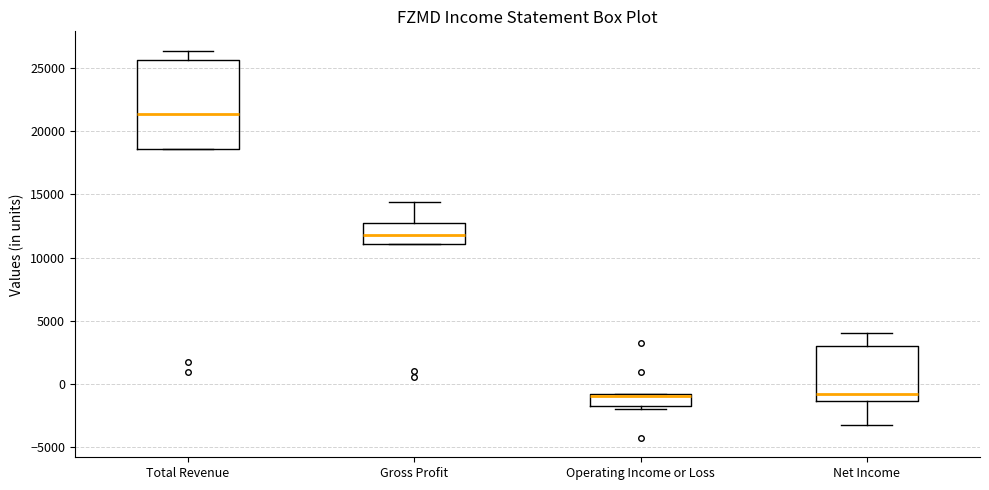

Reading left to right, transcribe this box plot: for each box, give where its median line is, the range the box spans, and where its two whiskers end, as read against the y-axis. The values are not printed on the chart, so give them approximately, as read against the axis.

Total Revenue: median 21500, box 18500 to 25500, whiskers 18500 to 26500
Gross Profit: median 12000, box 11000 to 12500, whiskers 11000 to 14500
Operating Income or Loss: median -1000 (just below the box's upper edge), box -2000 to -1000, whiskers -2000 (just below the box's lower edge) to -1000
Net Income: median -1000, box -1500 to 3000, whiskers -3500 to 4000